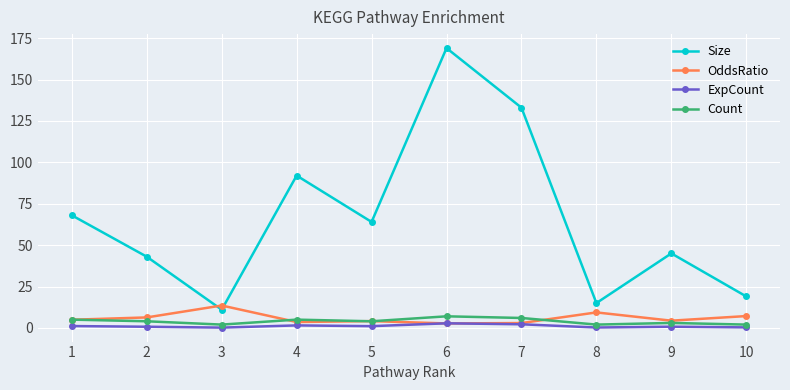

Where is Size nearest to the value 90?

4